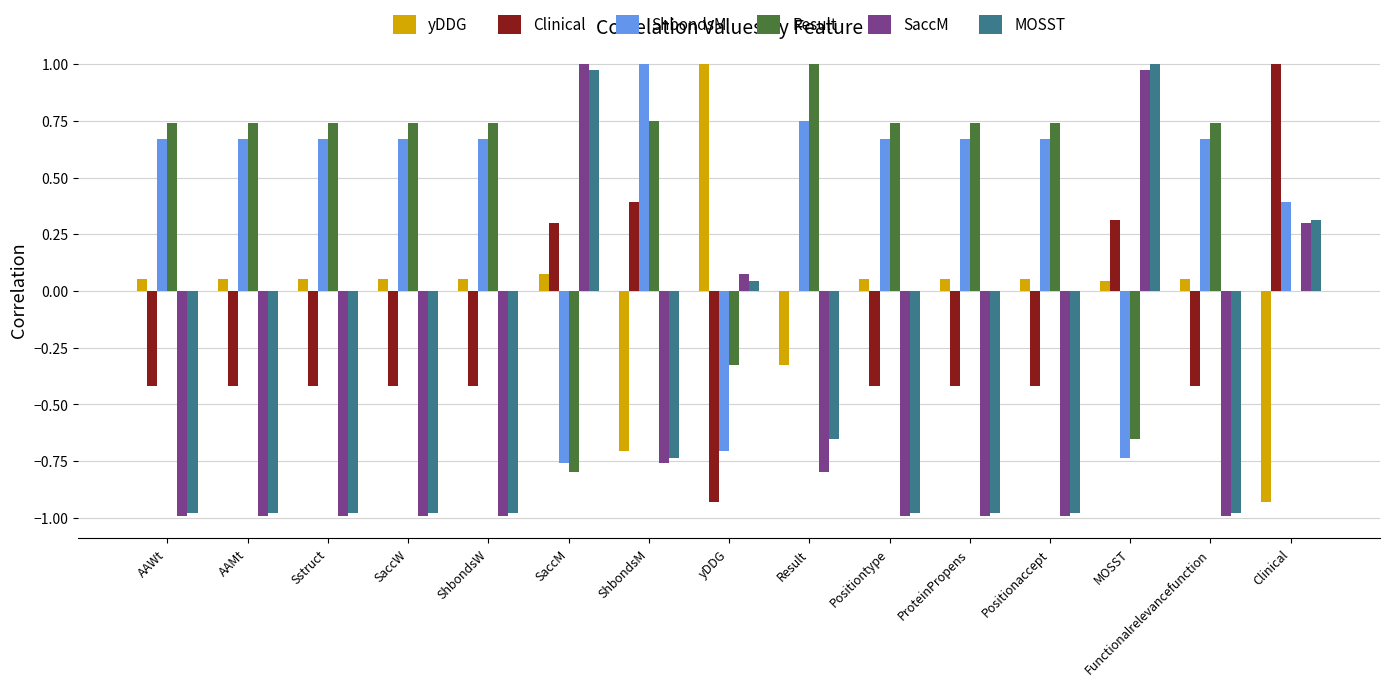

Is it true that ShbondsM equals 0.9 at SaccW?

False